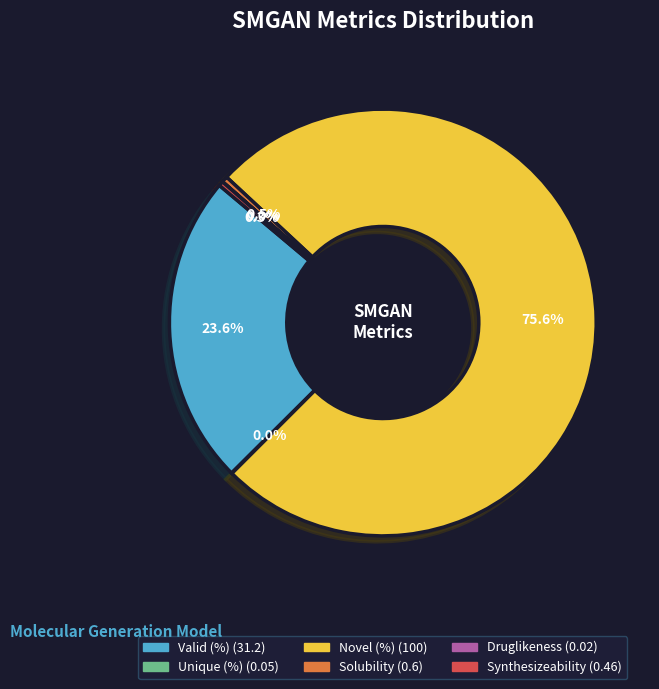

Which category has the biggest portion of the pie?

Novel (%)